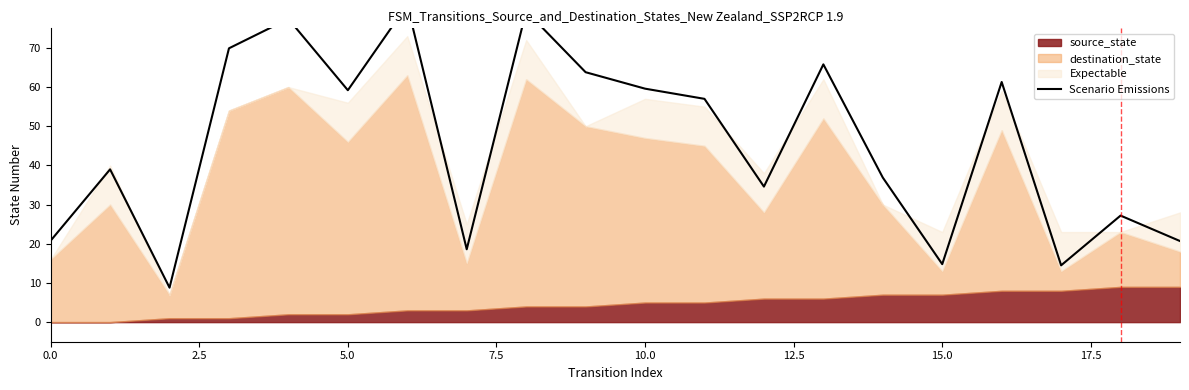

How many interior local valleys (lower than both neighbors) does the data have?

6